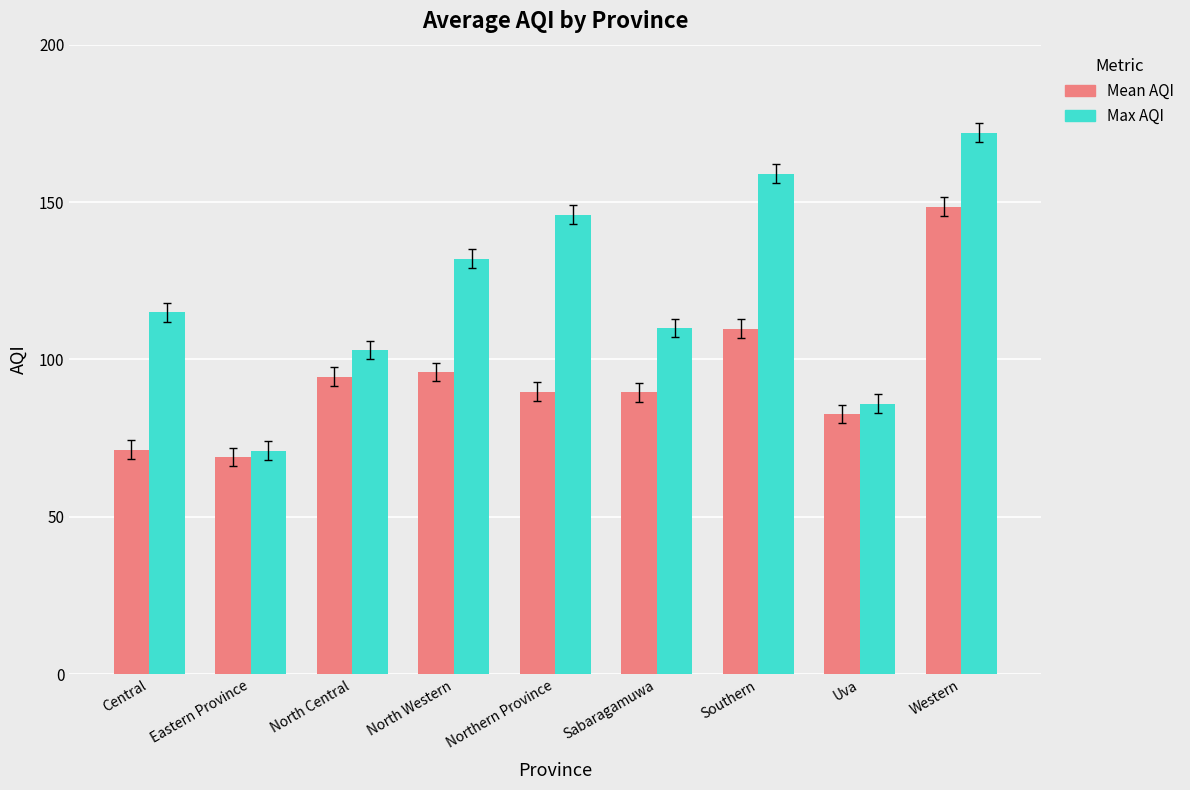

What position from the right is Western?

1